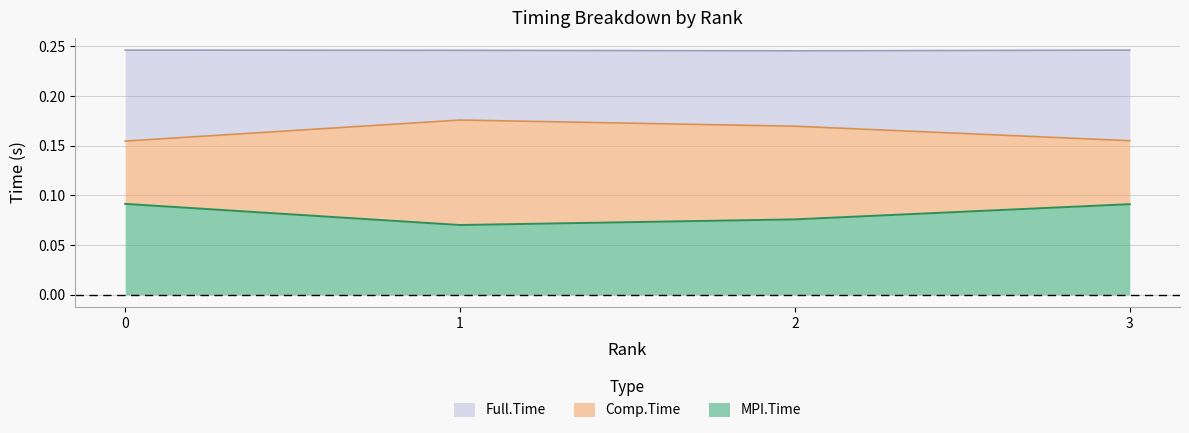

Reading right to left, transcribe all the data shown in this chart.

MPI.Time: 3=0.1	2=0.1	1=0.1	0=0.1
Comp.Time: 3=0.2	2=0.2	1=0.2	0=0.2
Full.Time: 3=0.2	2=0.2	1=0.2	0=0.2